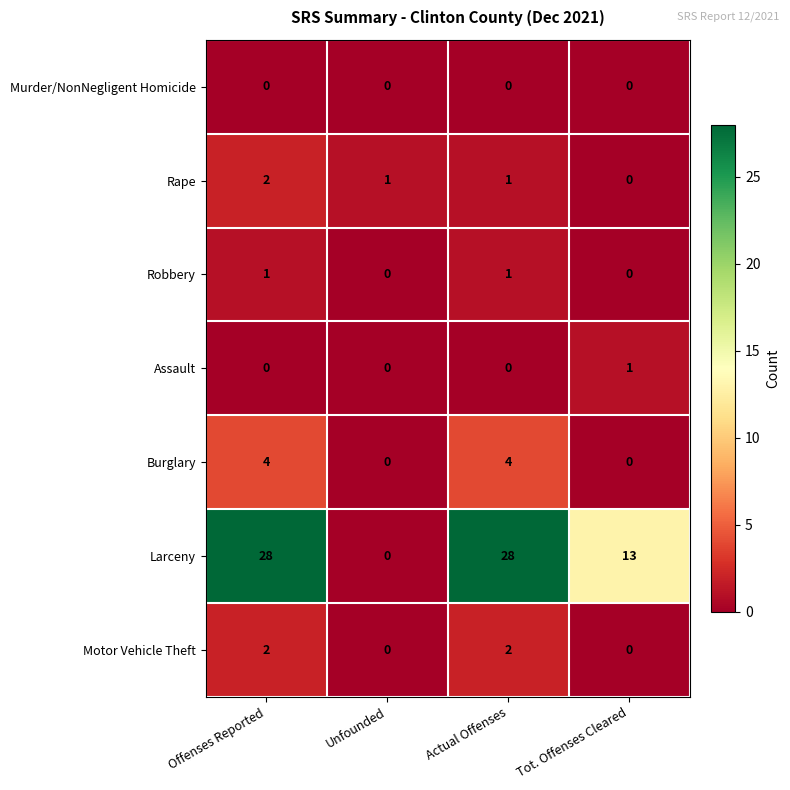

Reading left to right, what are all the values shown in this chart?

Murder/NonNegligent Homicide: Offenses Reported=0	Unfounded=0	Actual Offenses=0	Tot. Offenses Cleared=0
Rape: Offenses Reported=2	Unfounded=1	Actual Offenses=1	Tot. Offenses Cleared=0
Robbery: Offenses Reported=1	Unfounded=0	Actual Offenses=1	Tot. Offenses Cleared=0
Assault: Offenses Reported=0	Unfounded=0	Actual Offenses=0	Tot. Offenses Cleared=1
Burglary: Offenses Reported=4	Unfounded=0	Actual Offenses=4	Tot. Offenses Cleared=0
Larceny: Offenses Reported=28	Unfounded=0	Actual Offenses=28	Tot. Offenses Cleared=13
Motor Vehicle Theft: Offenses Reported=2	Unfounded=0	Actual Offenses=2	Tot. Offenses Cleared=0